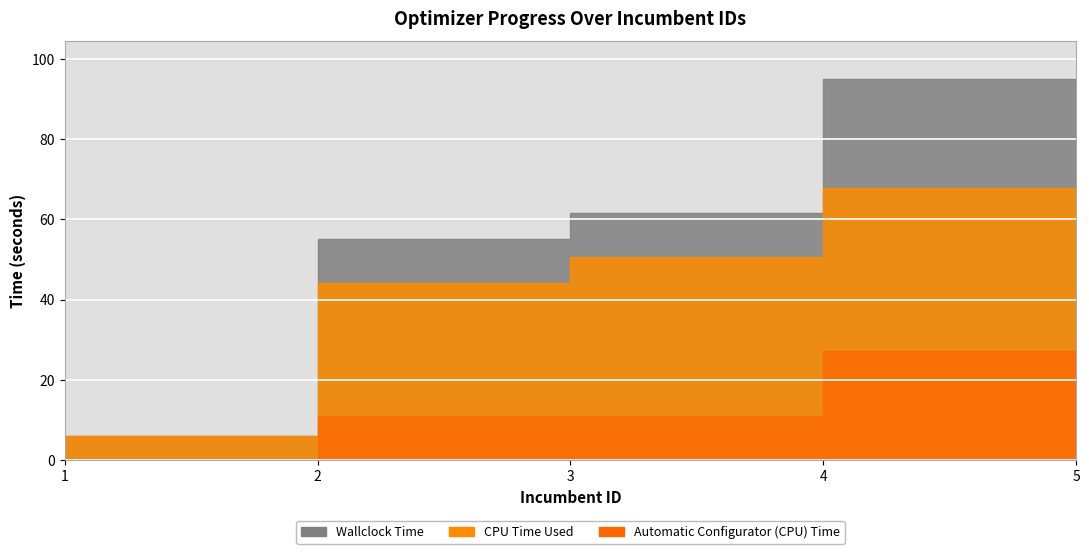

Which series has the widest spread of values?

Wallclock Time Line